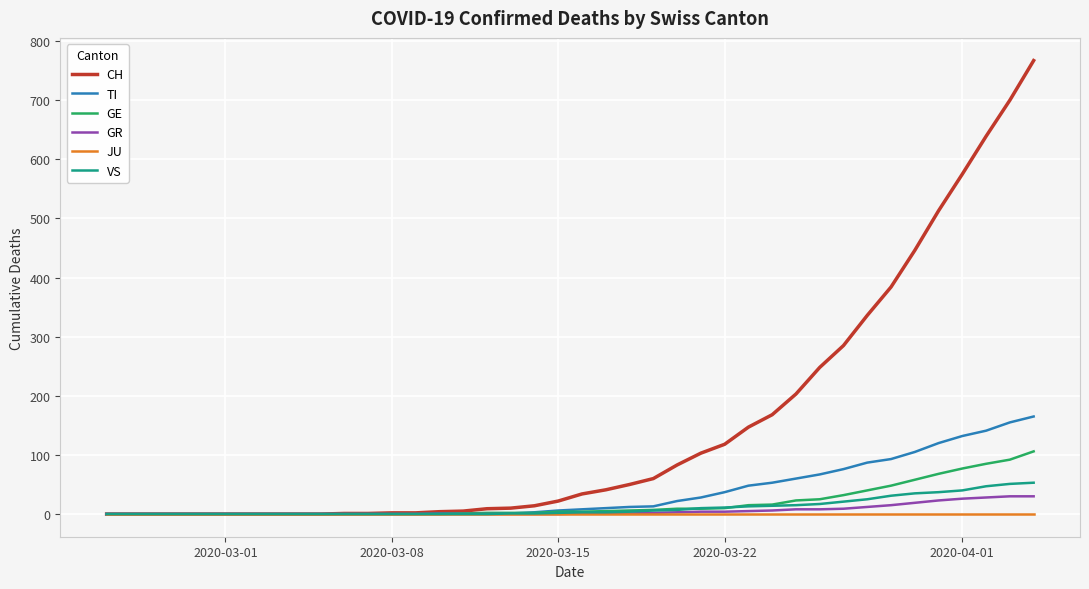

At how many categories does at least one series exceed 270?

9